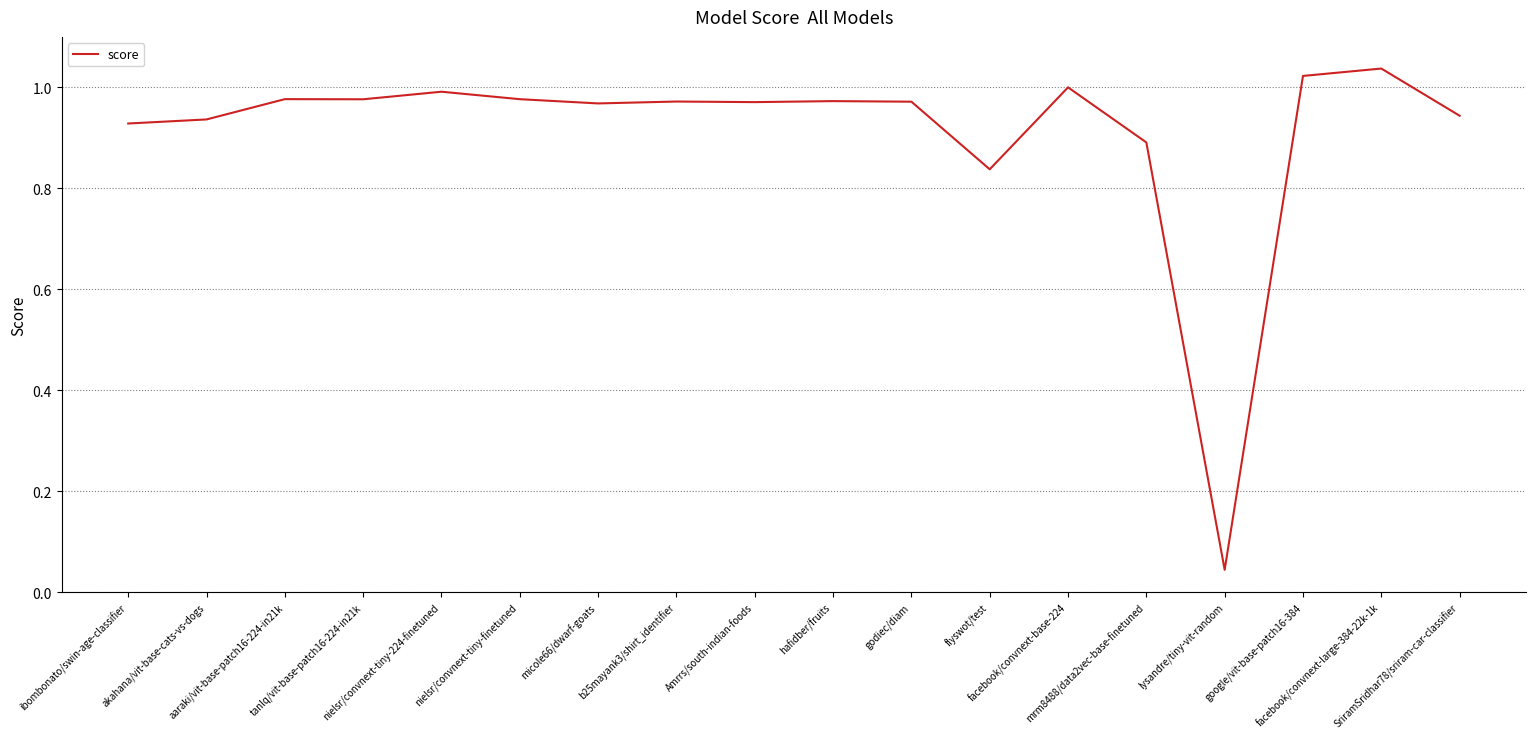

Which label corresponds to the largest value in the chart?

facebook/convnext-large-384-22k-1k